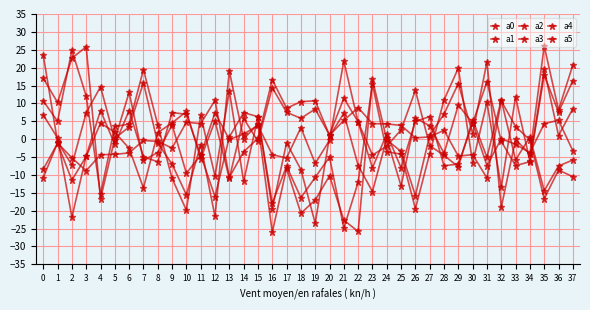

Which series has the largest range (max minus min)?

a3